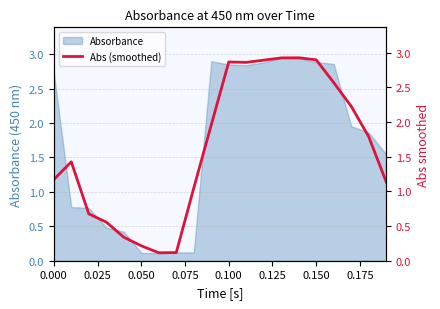

What is the sum of all values?

32.7